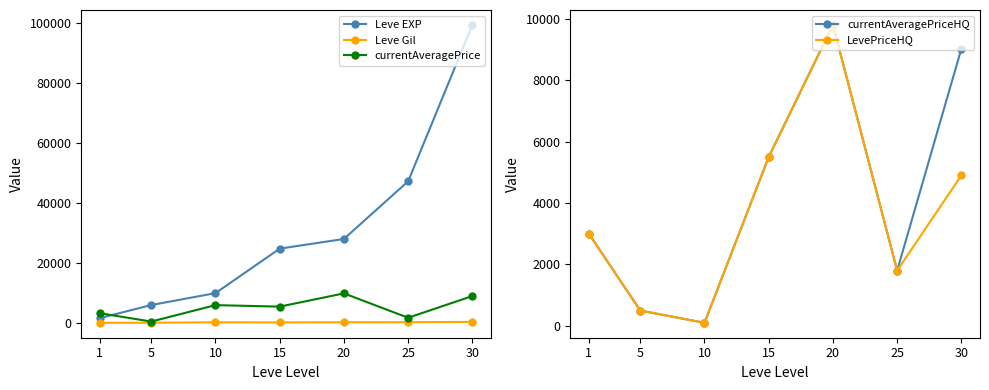

How many lines are shown in the chart?

5